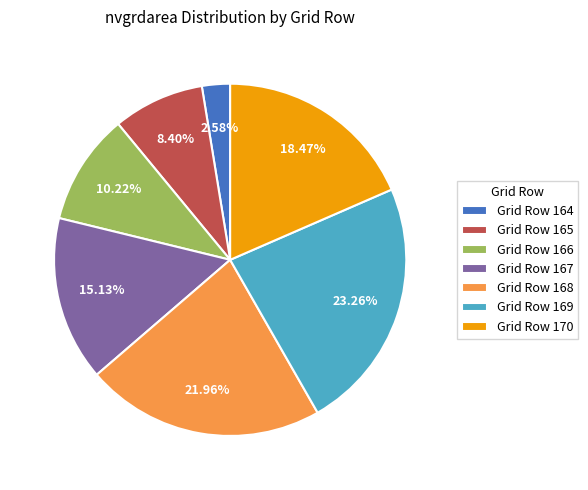

To the nearest percent, what is the difference between the largest and smallest slice percentages?

21%